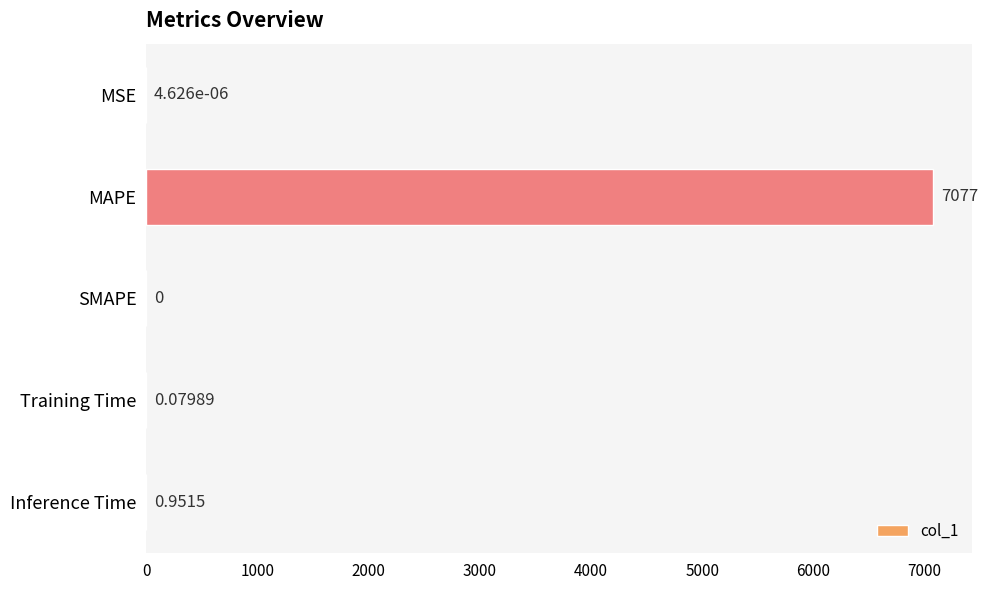

Are the bars horizontal?

Yes